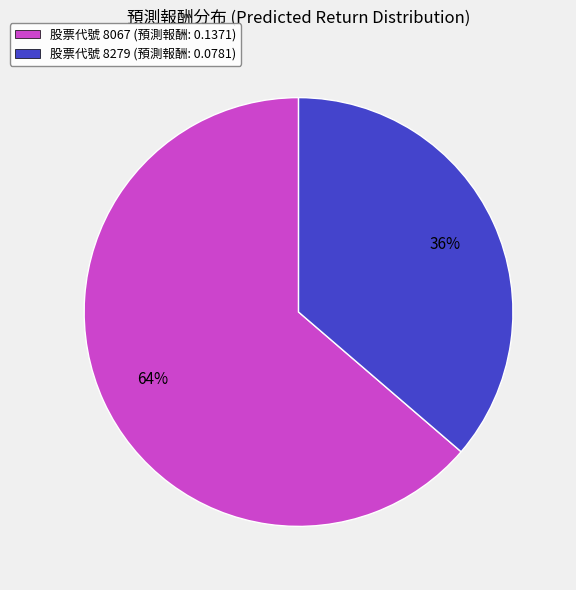

Is there a majority slice in this chart?

Yes